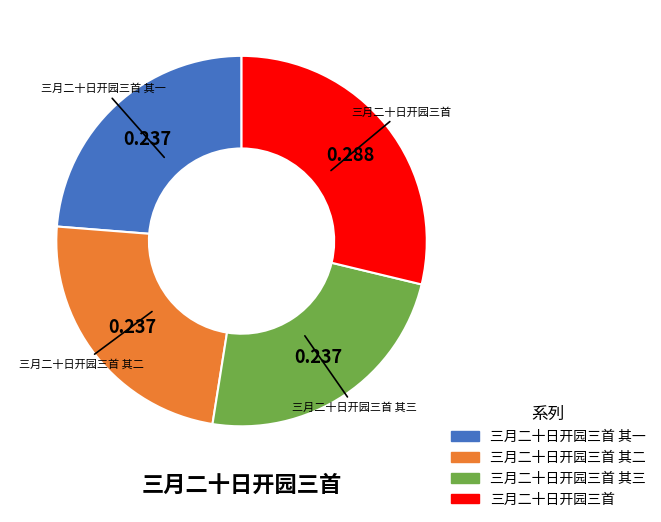

Does any single category account for the majority?

No